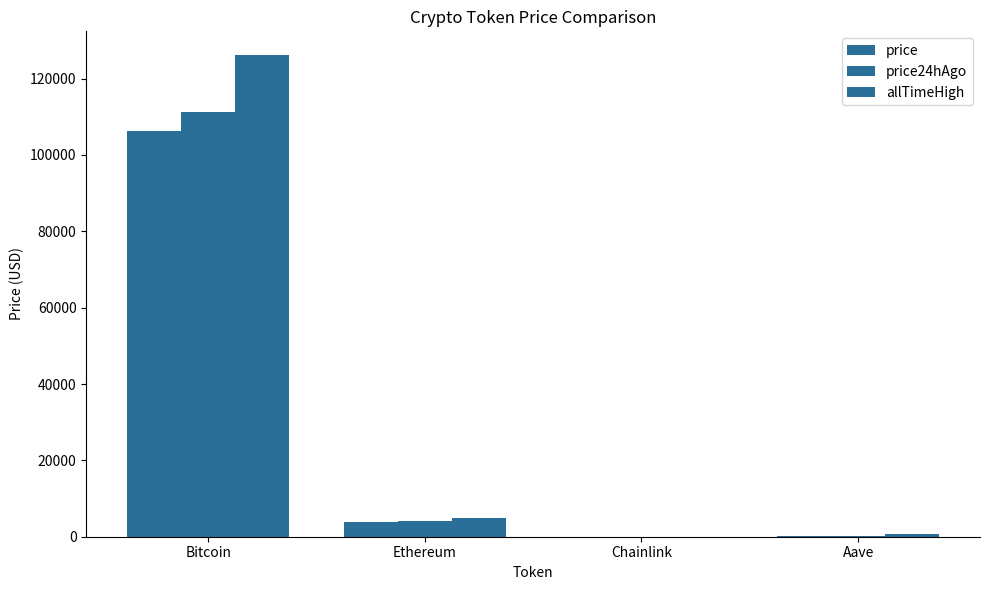

Does the chart contain stacked bars?

No